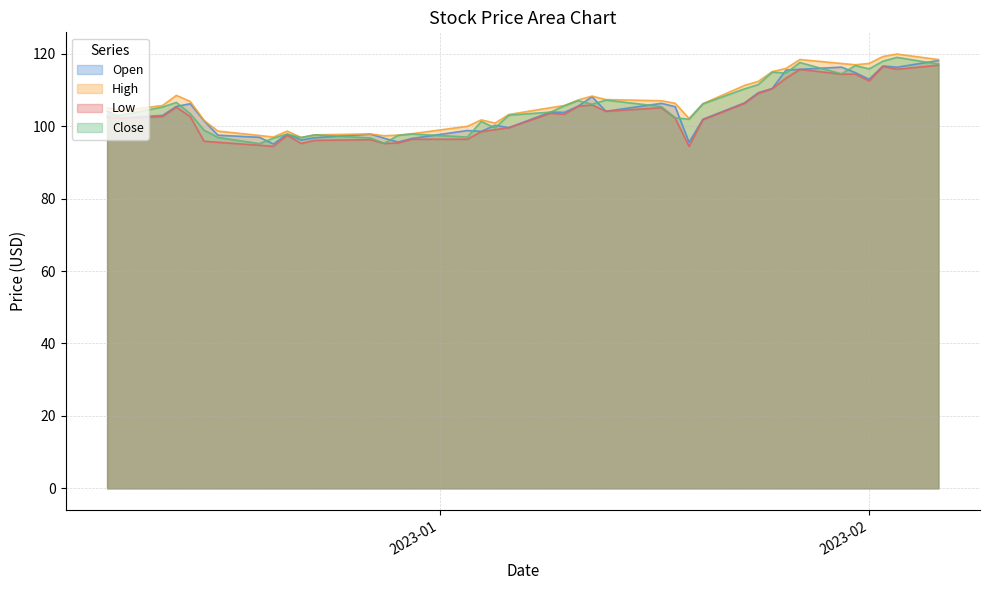

What is the maximum value shown in the chart?

119.9